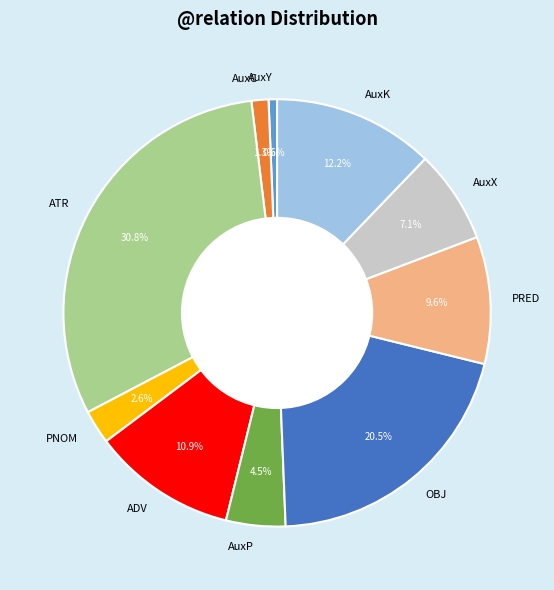

Rank the categories by value from highest to lowest.

ATR, OBJ, AuxK, ADV, PRED, AuxX, AuxP, PNOM, AuxC, AuxY